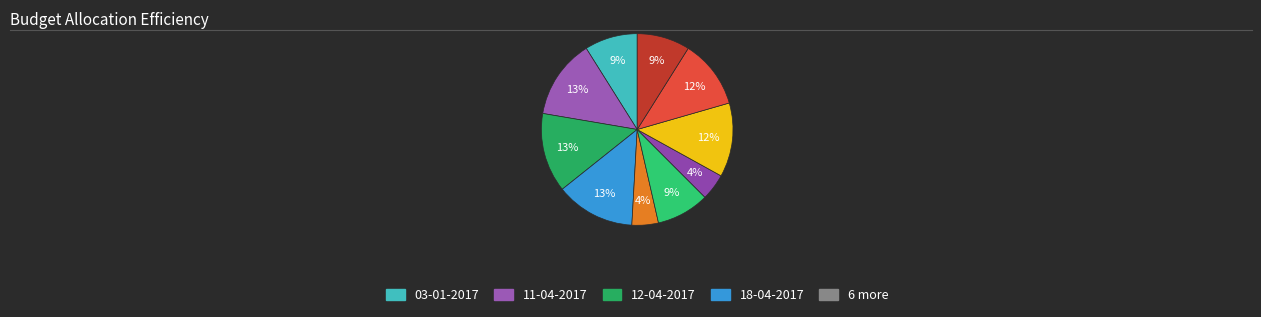

Is there any slice that represents more than half of the pie?

No